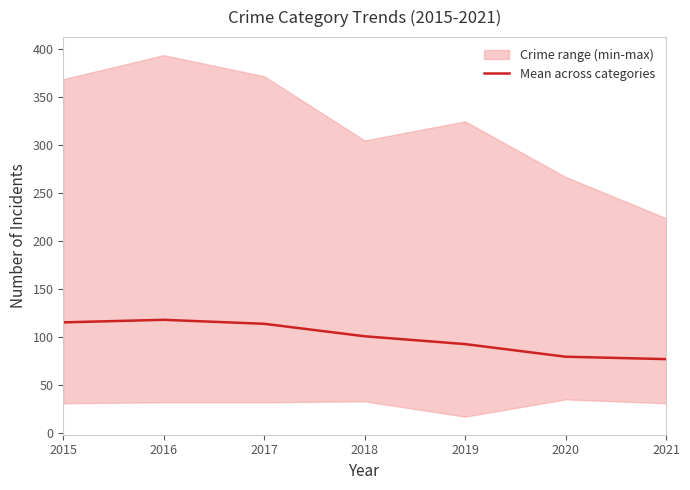

How many data points are above 100?

4